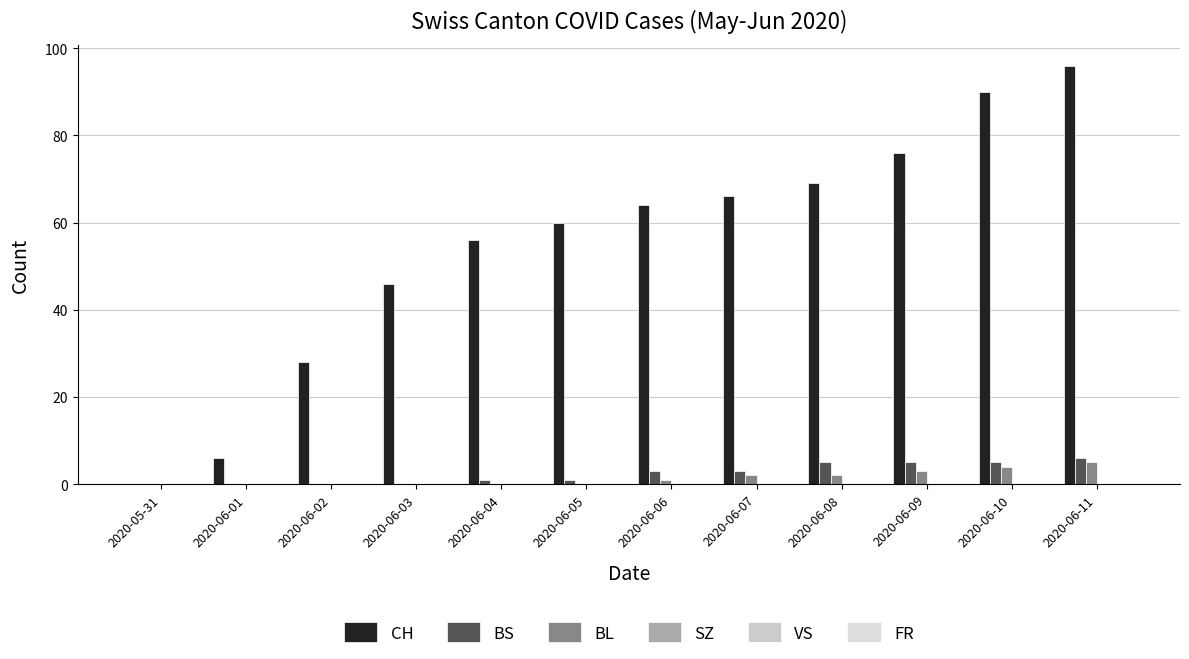

What is the label of the 1st bar from the left?

2020-05-31